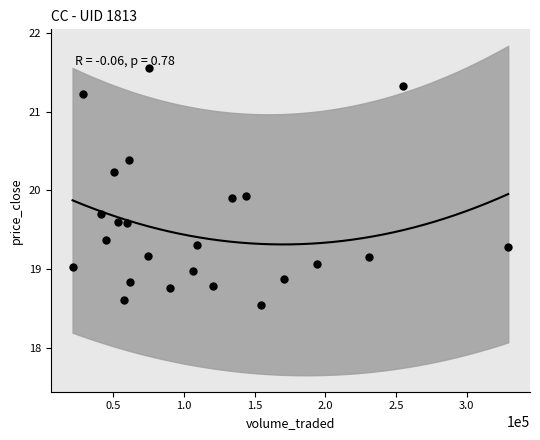

What is the range of X values (max minus min)?

308197.0